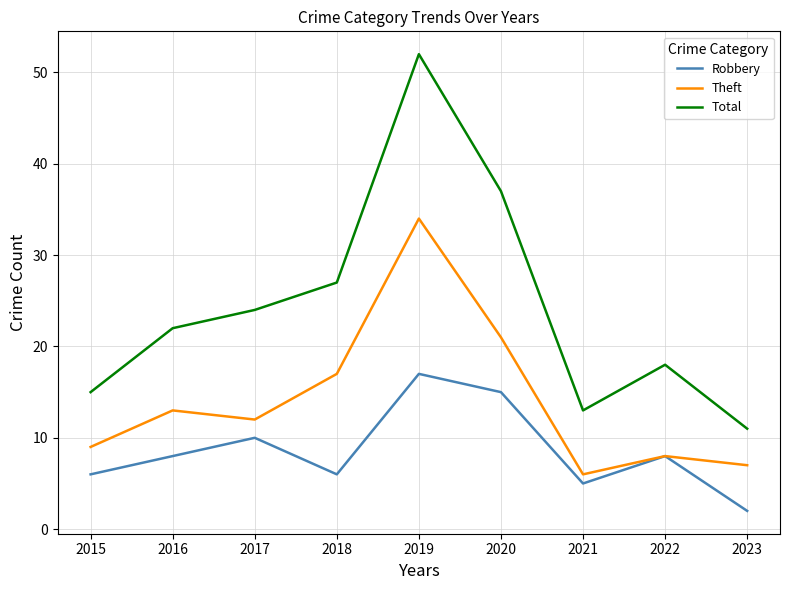

What is the difference between the Theft values at 2015 and 2020?

12